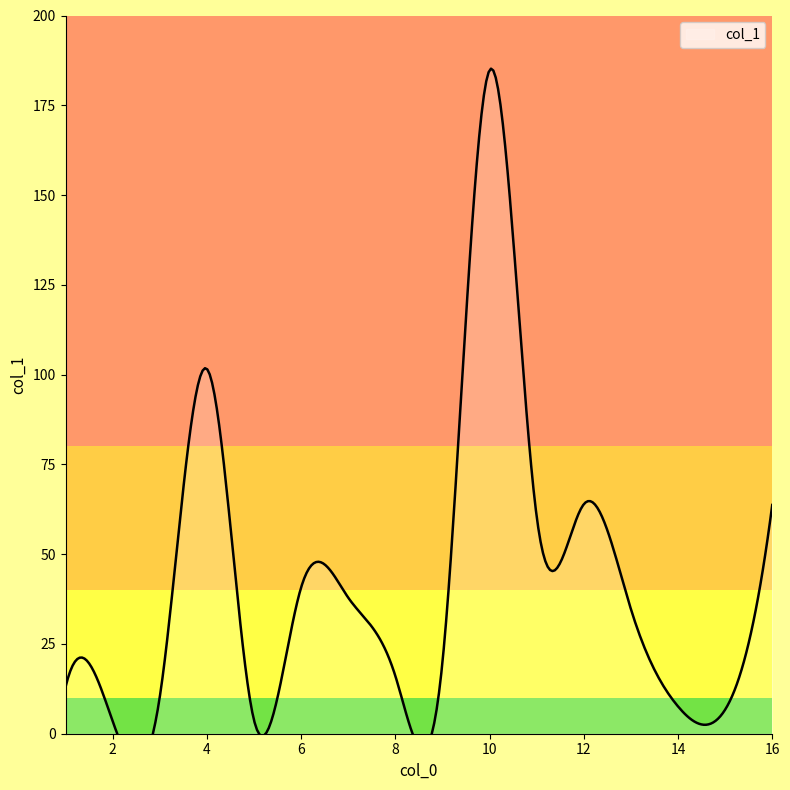

What position from the left is 14?

10